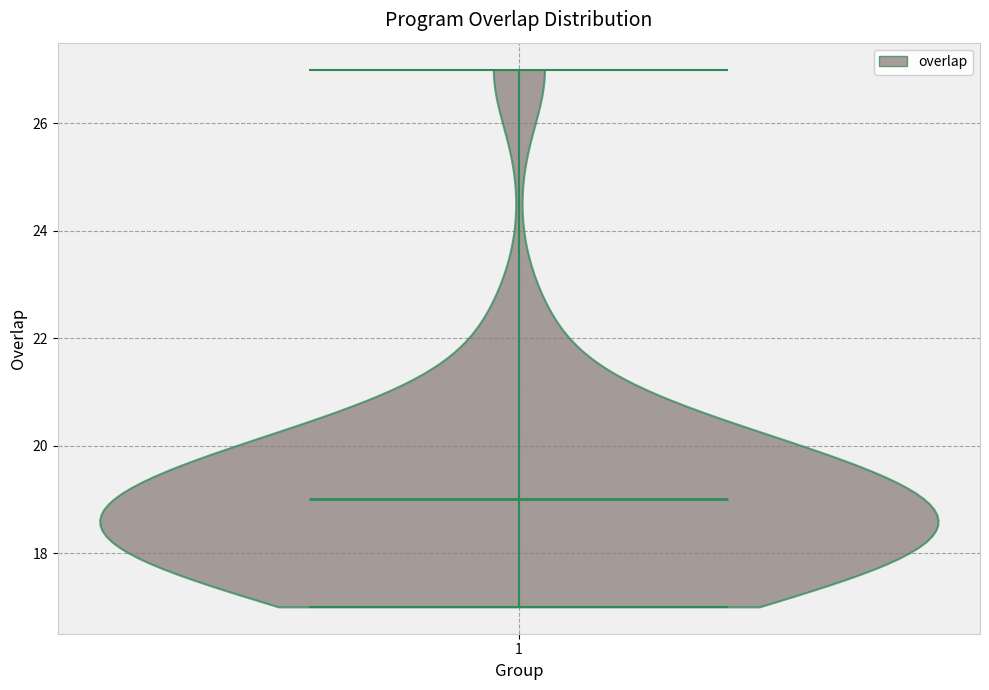

Read this violin plot against the y-axis: where its median line is, and the lowest and highest points the violin reaches. The values are not printed on the chart, so give them approximately, as read against the axis.

median line 19, lowest point 17, highest point 27